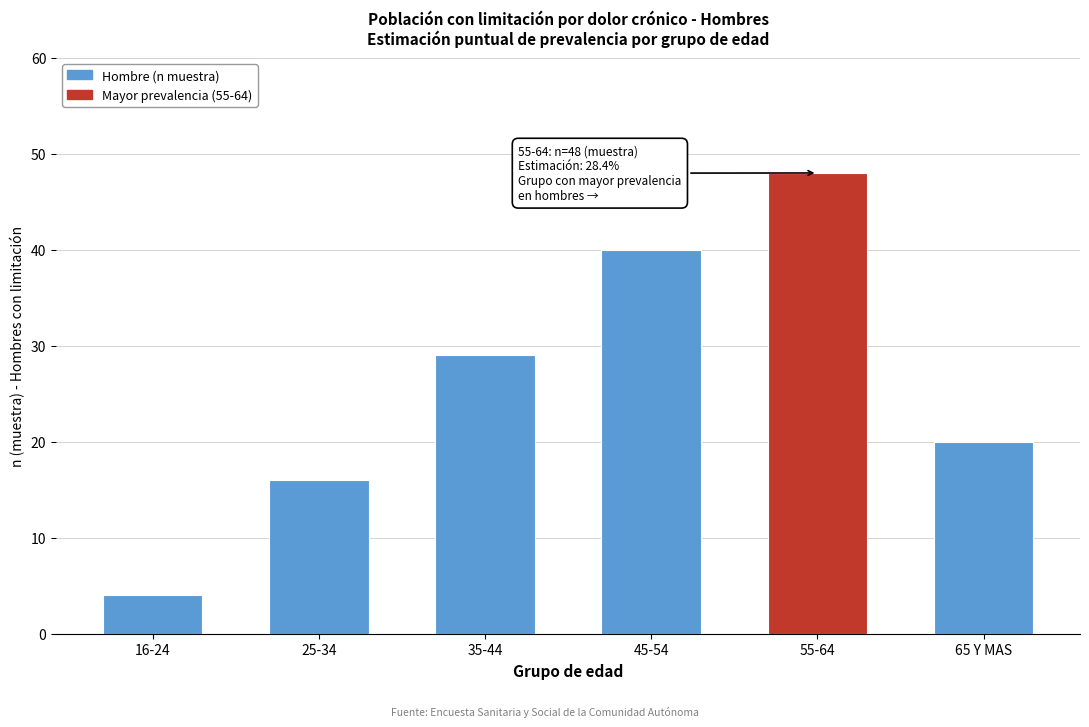

Reading left to right, extract all data points from this chart.

4	16	29	40	48	20